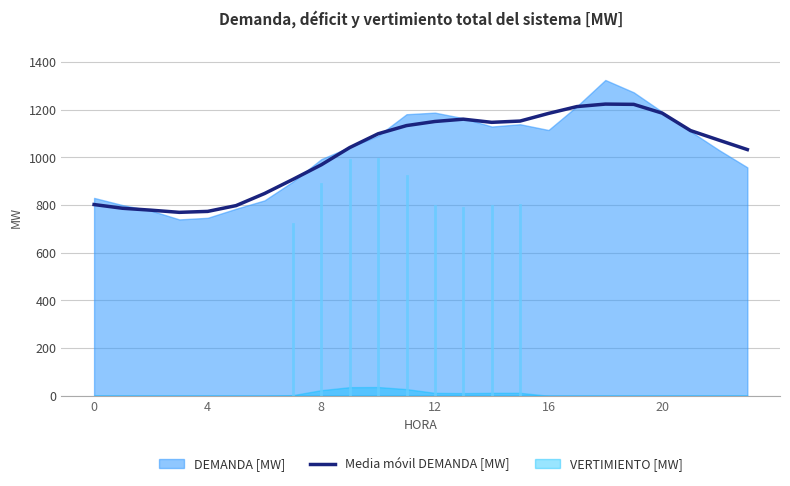

How many lines are shown in the chart?

1